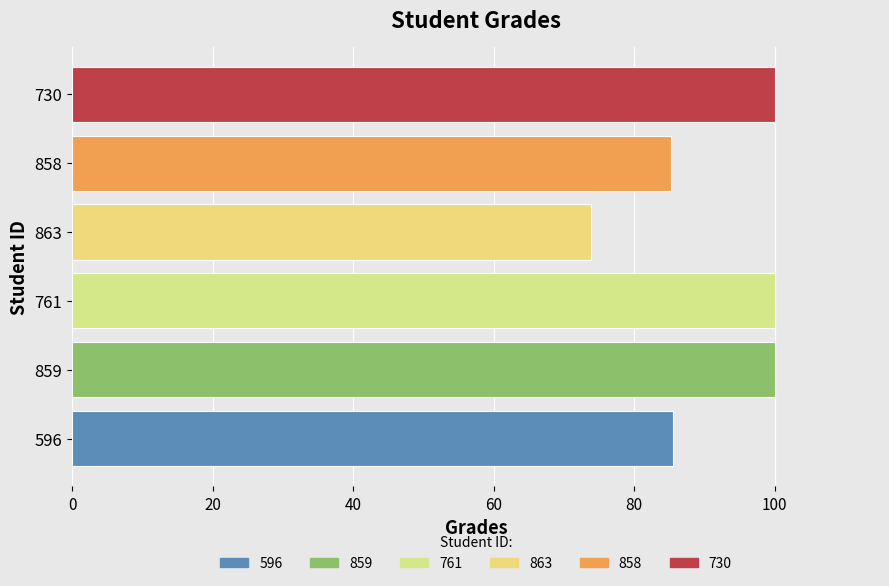

Which category has the lowest value across all series?

863